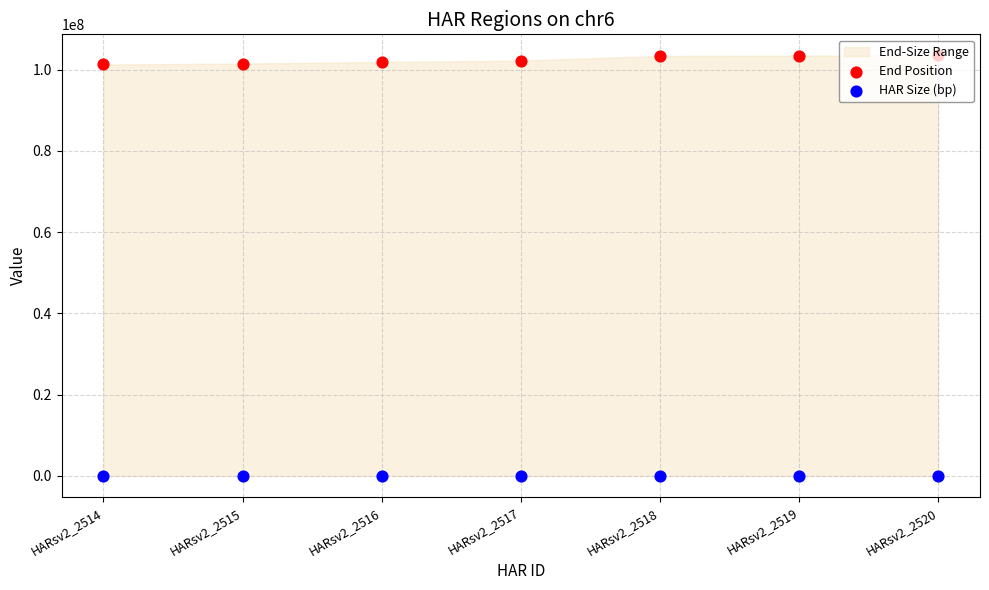

At which category is the sum across all series the highest?

HARsv2_2520